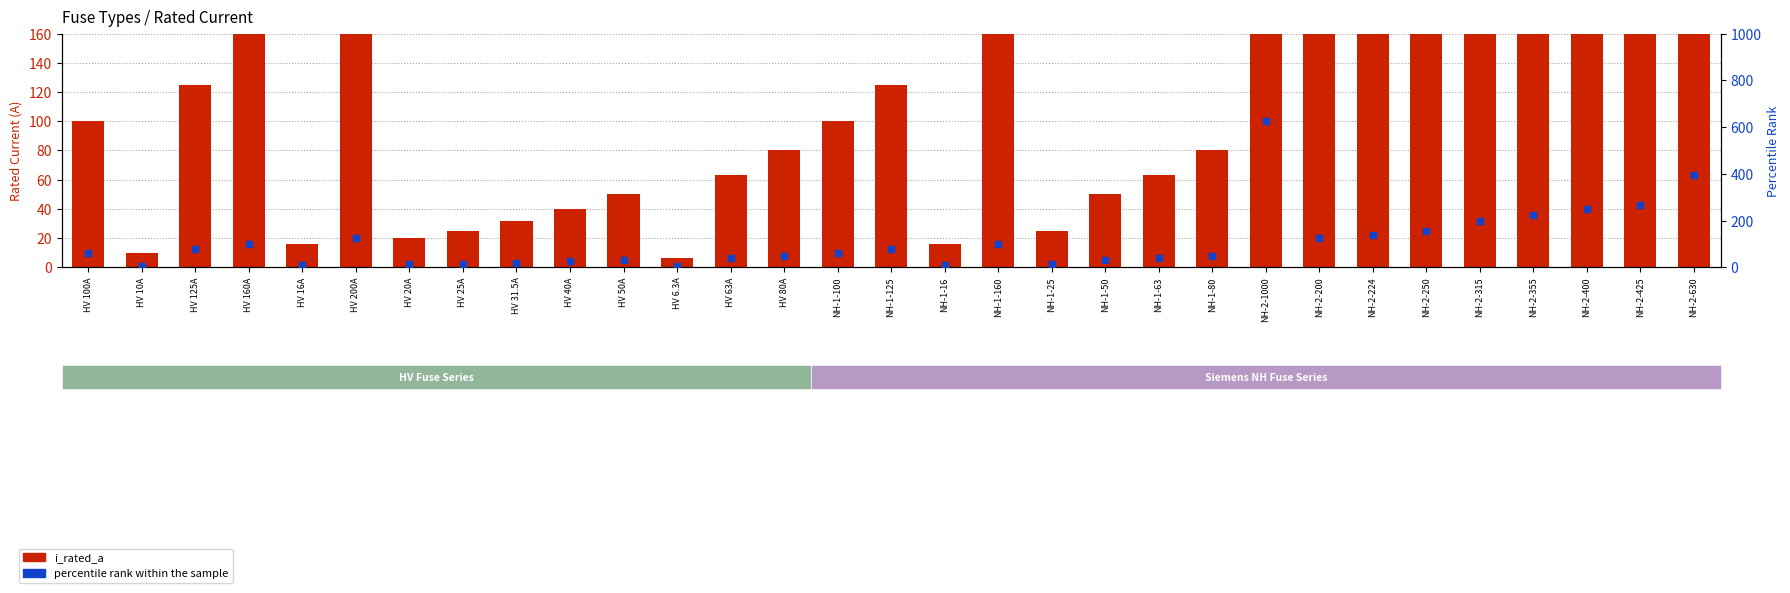

Which series has the widest spread of Y values?

i_rated_a